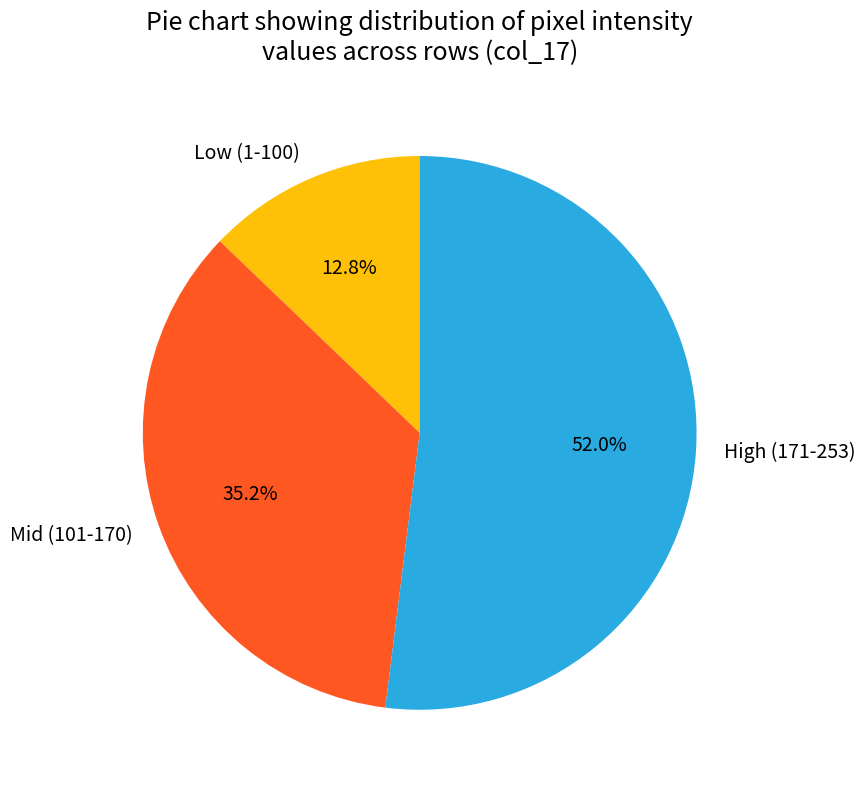

Combined, what portion of the pie is High (171-253) and Mid (101-170)?

87.2%